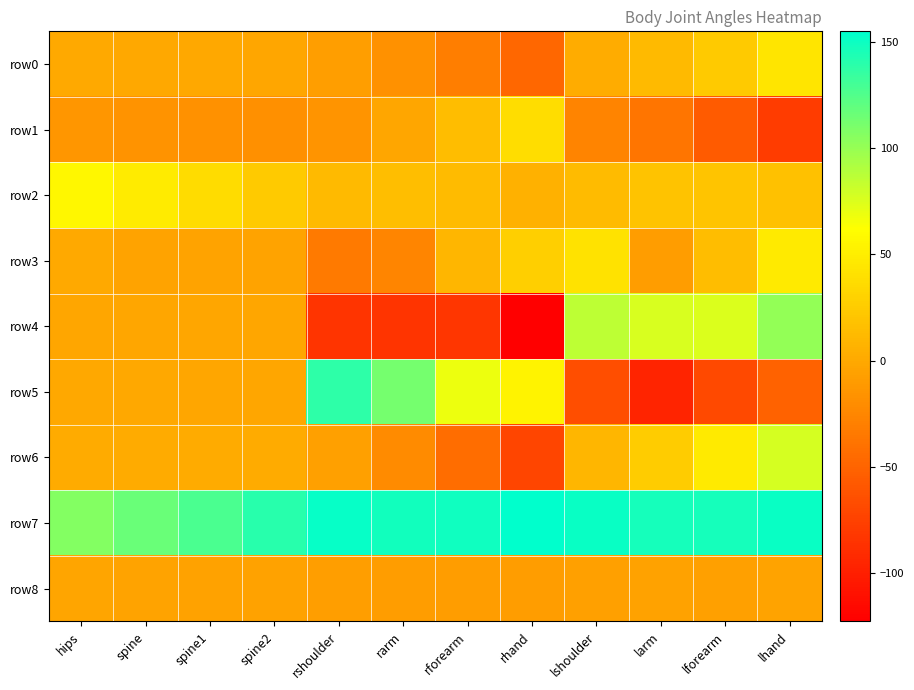

At lhand, list the series in order from smallest to largest.

row1, row5, row8, row2, row0, row3, row6, row4, row7